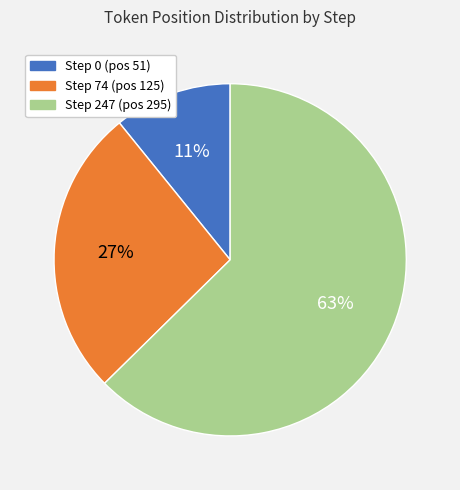

Is the sum of Step 74 (pos 125) and Step 247 (pos 295) greater than half?

Yes